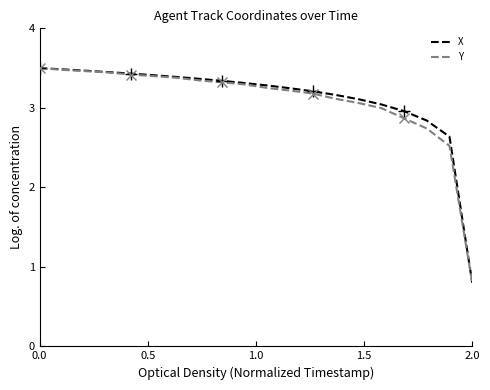

Which series has the largest total across all categories?

X